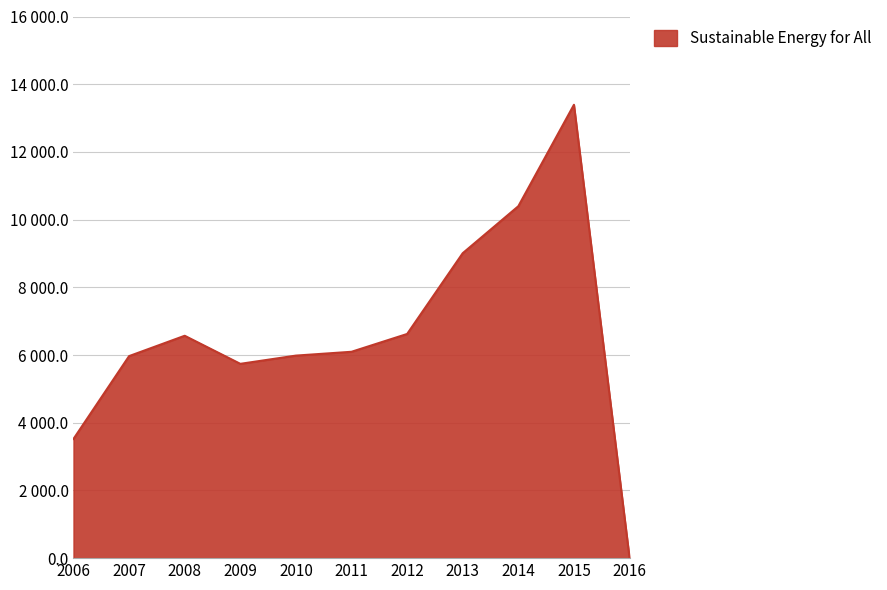

True or false: there are more than 1 points higher than both neighbors.

True